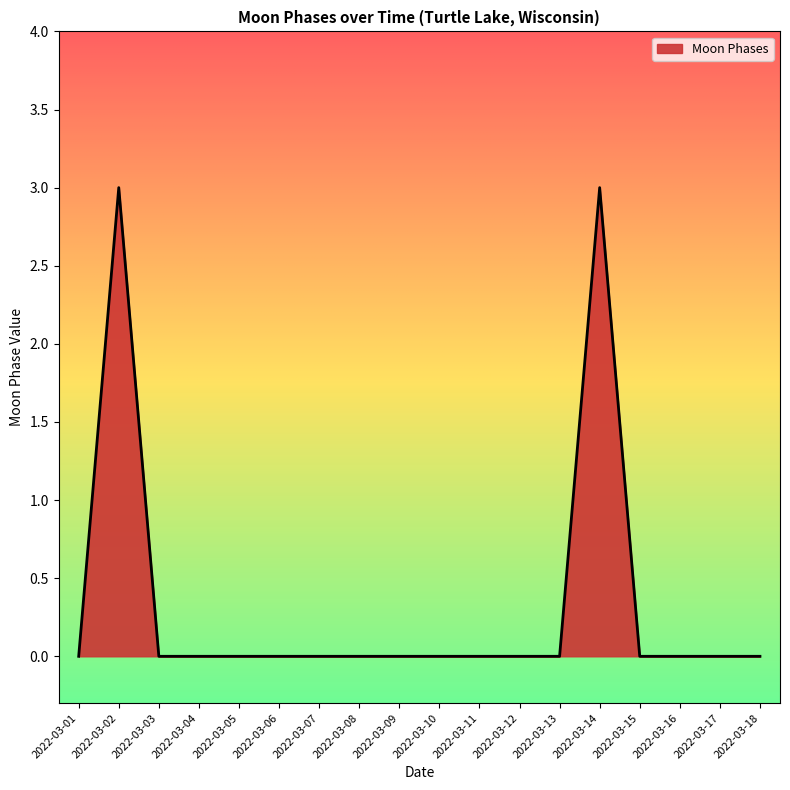

What is the maximum value shown in the chart?

3